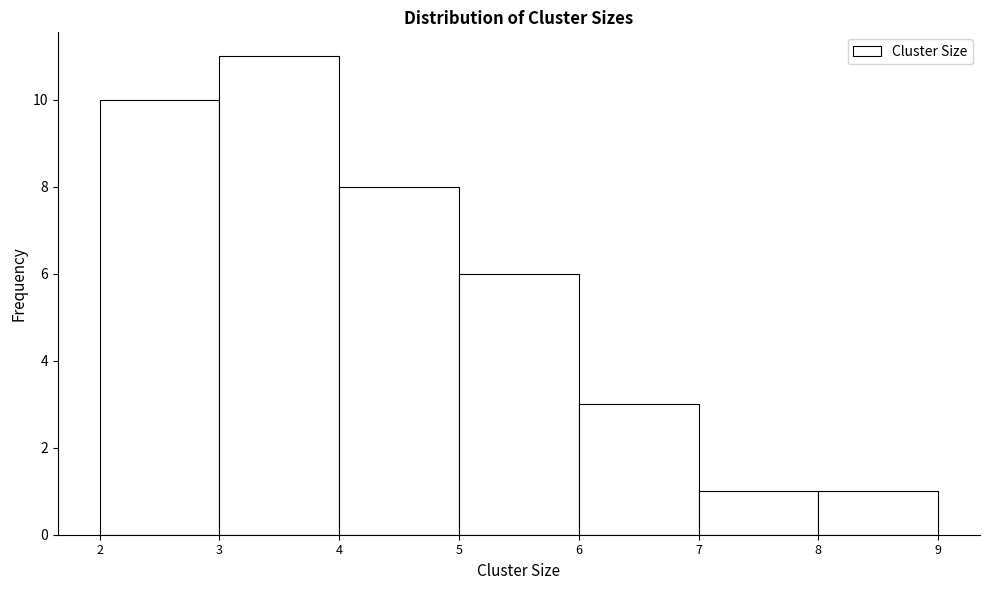

Reading left to right, transcribe this chart: for each bar, give the range it covers on the x-axis and its height. The values are not printed on the chart, so give them approximately, as read against the axis.

2 to 3: 10
3 to 4: 11
4 to 5: 8
5 to 6: 6
6 to 7: 3
7 to 8: 1
8 to 9: 1